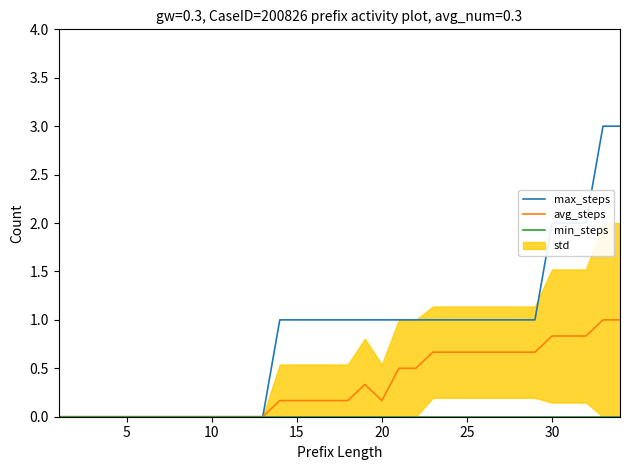

Is the value of min_steps at 13 greater than the value of max_steps at 12?

No